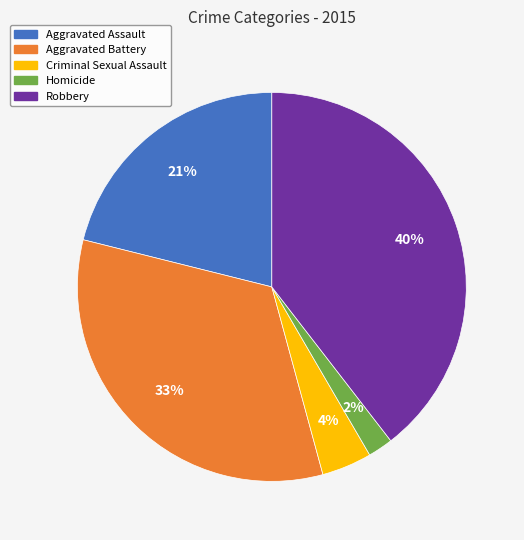

Which slice is the largest?

Robbery